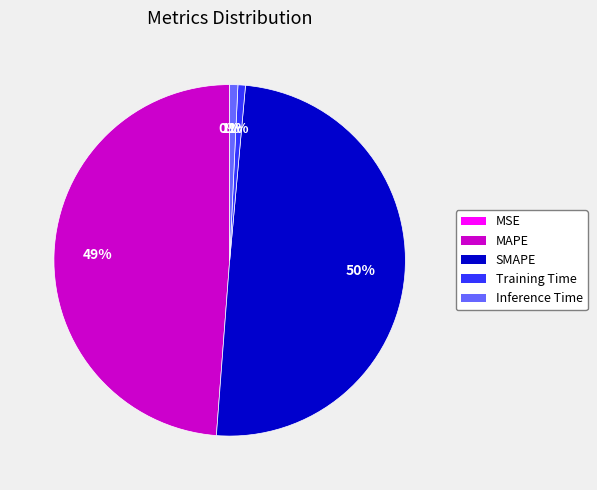

Is it true that Inference Time is 1% of the pie?

True